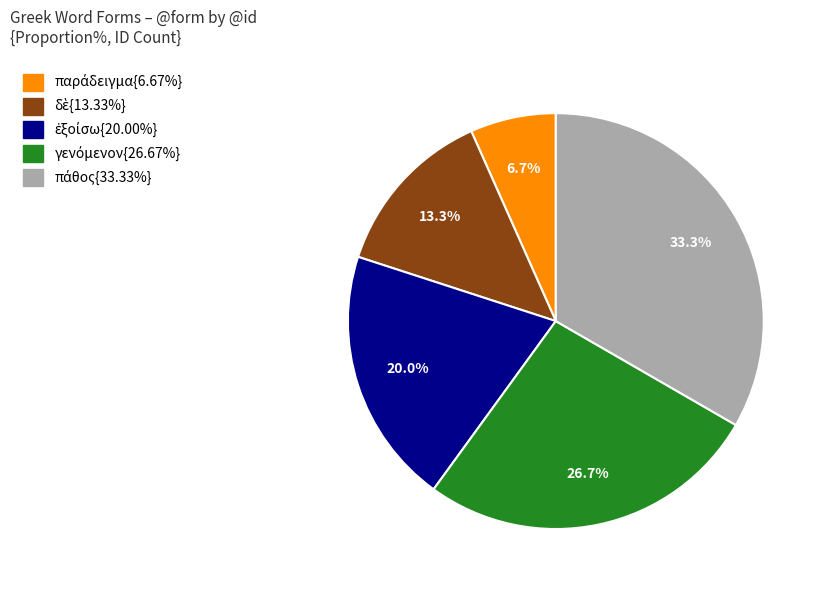

Is there a majority slice in this chart?

No